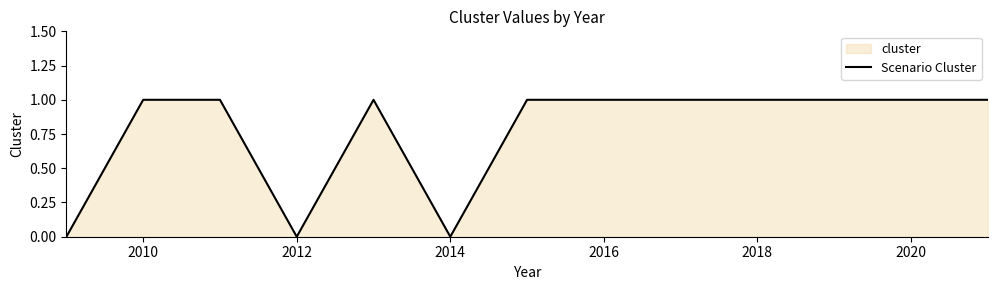

At which category does the chart reach its peak across all series?

2010